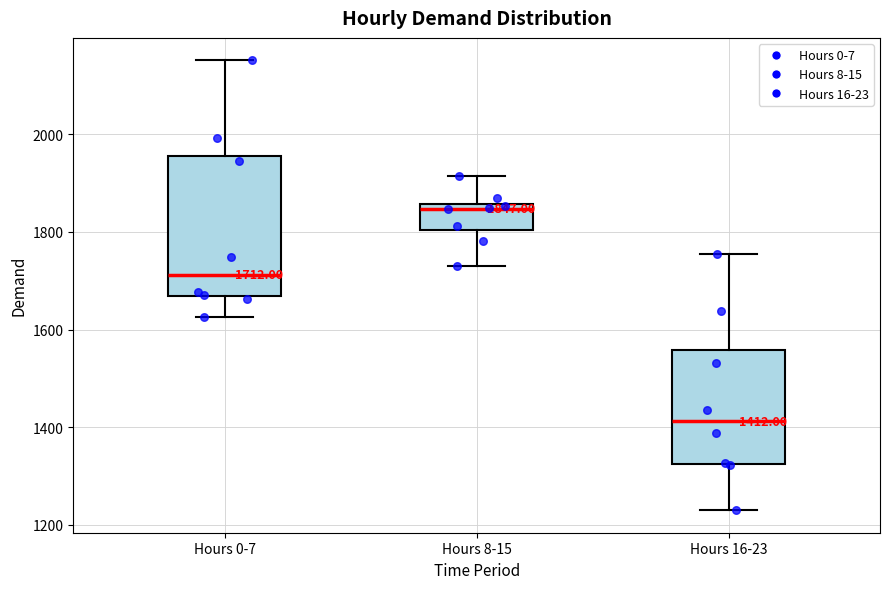

Which box is the tallest, from its lower edge to its upper edge?

Hours 0-7